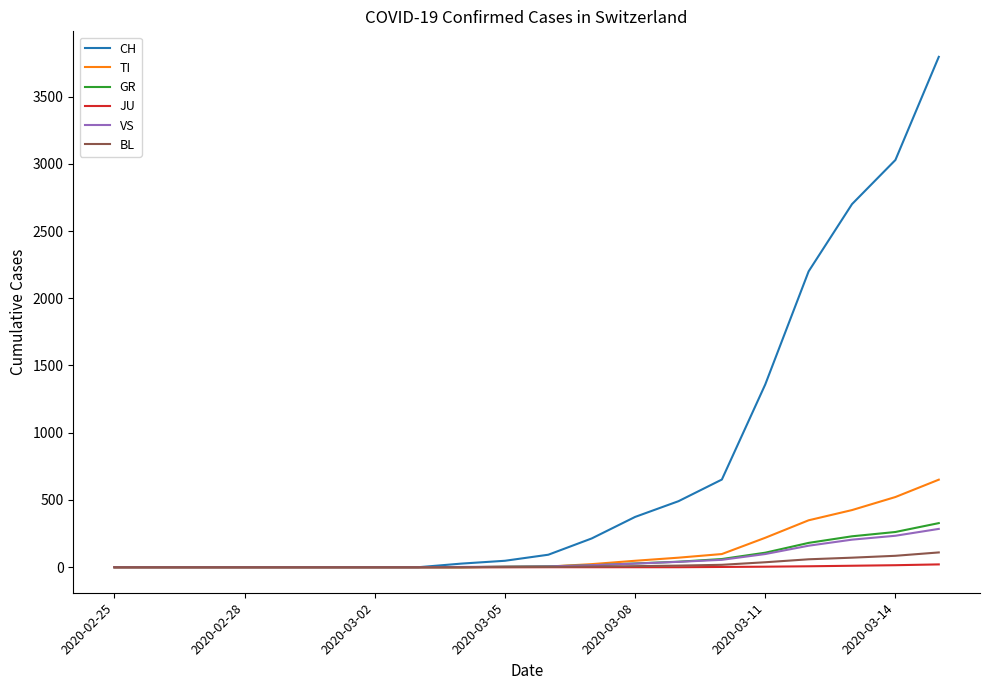

Which series has the largest total across all categories?

CH